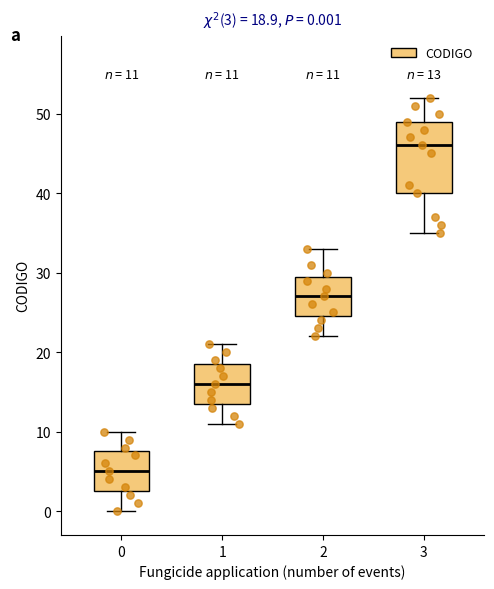

Which box's median line is the lowest?

0